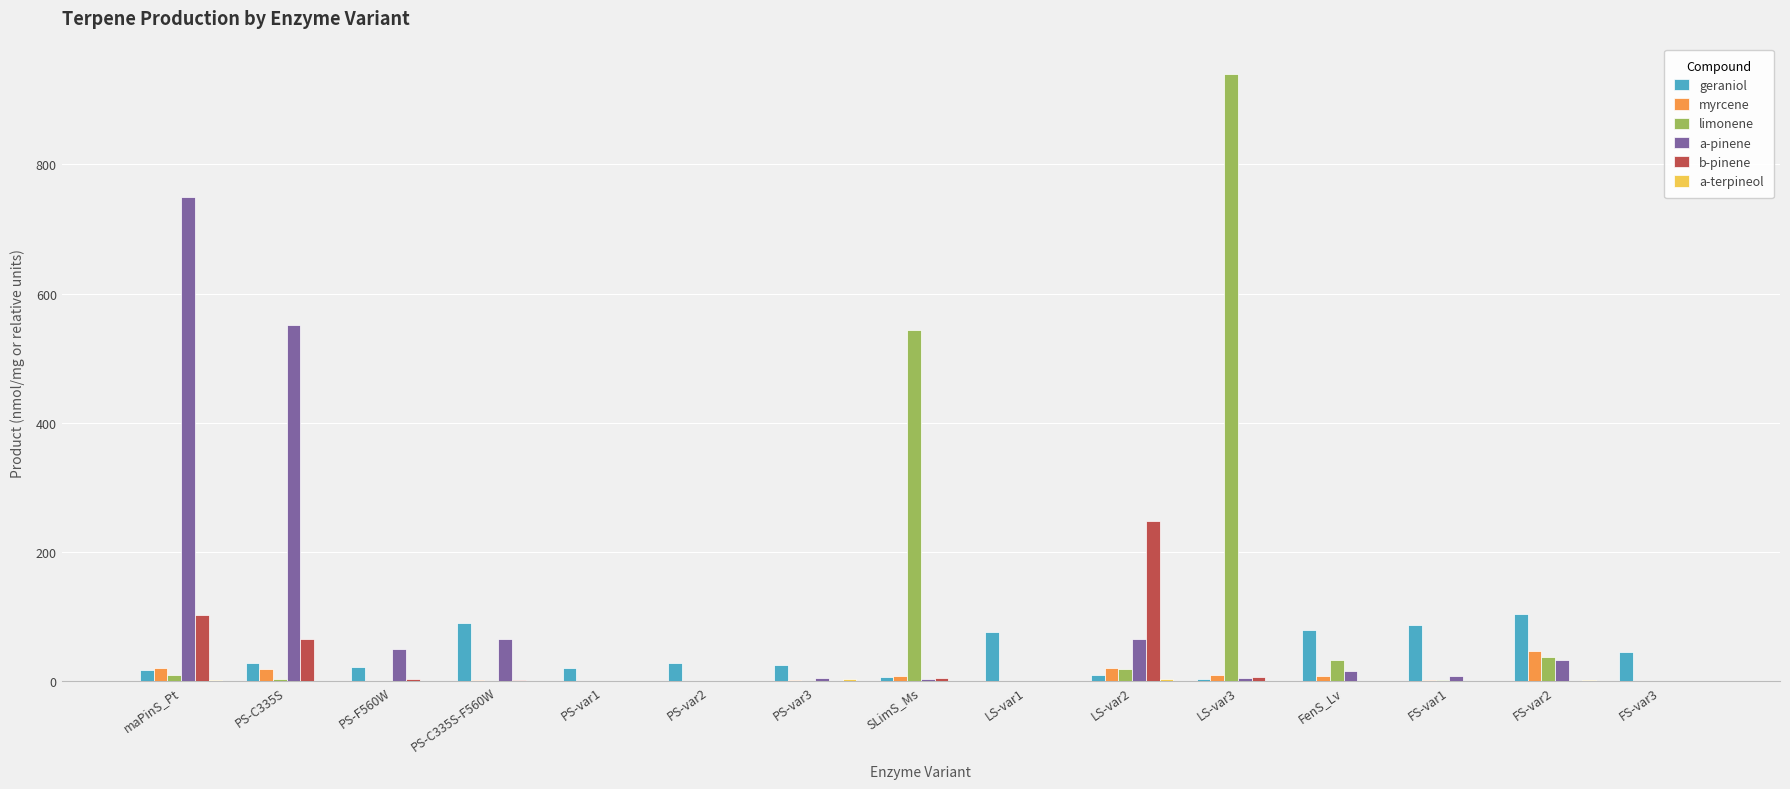

Which series changed the most between SLimS_Ms and FenS_Lv?

limonene